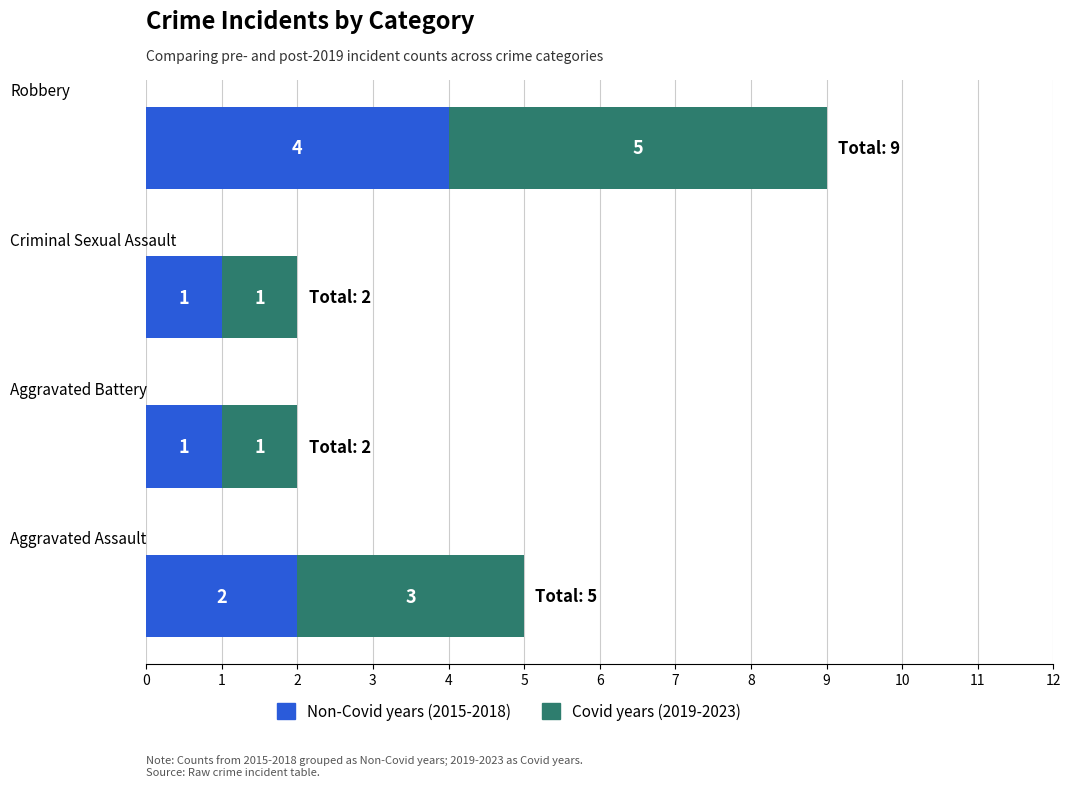

How many Non-Covid years (2015-2018) values are between 1 and 4?

4